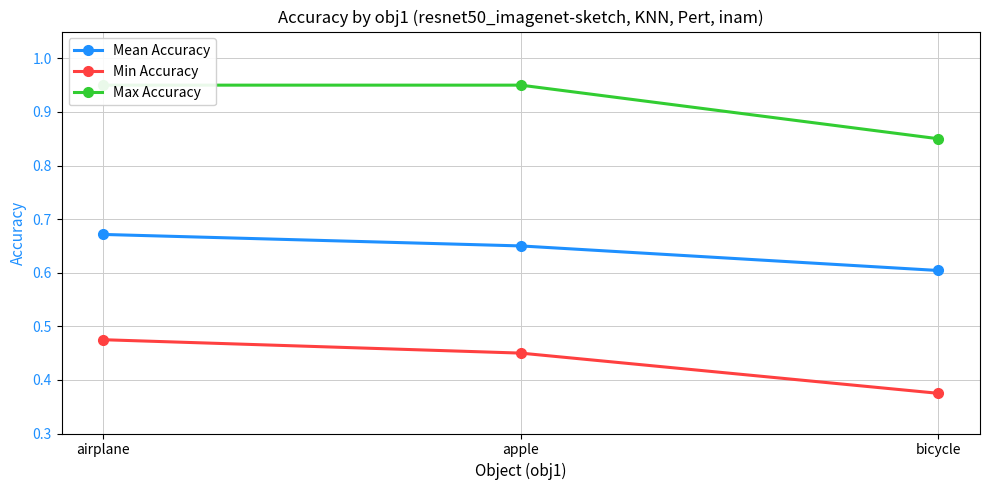

Which category has the lowest value in the Max Accuracy series?

bicycle